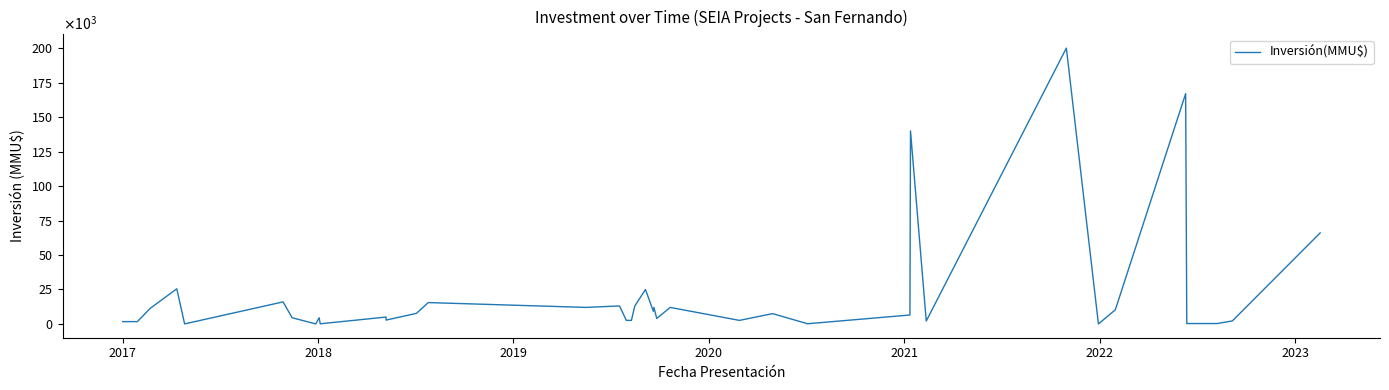

What is the smallest value displayed?

17